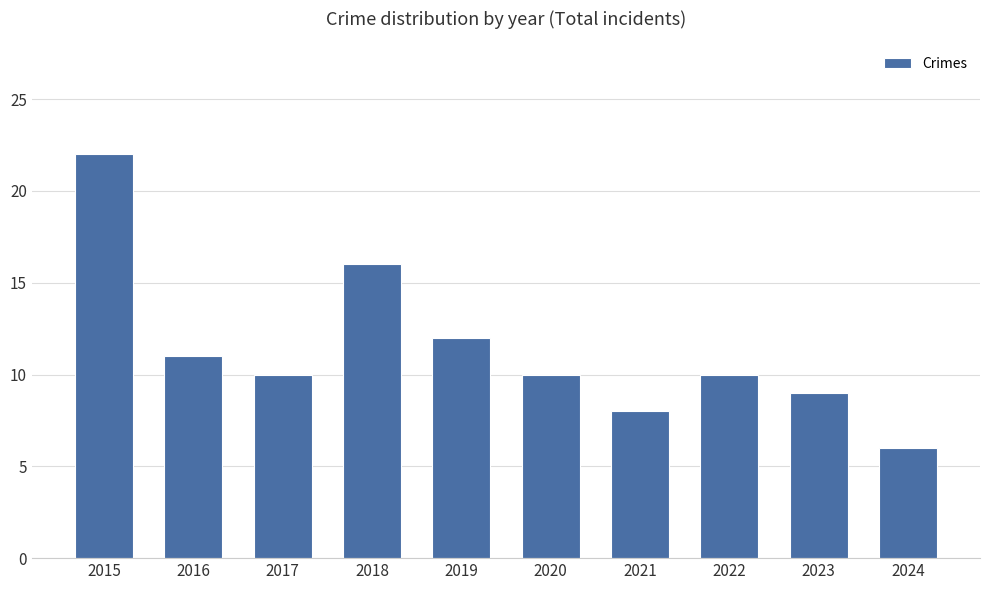

Reading right to left, transcribe all the data shown in this chart.

6	9	10	8	10	12	16	10	11	22